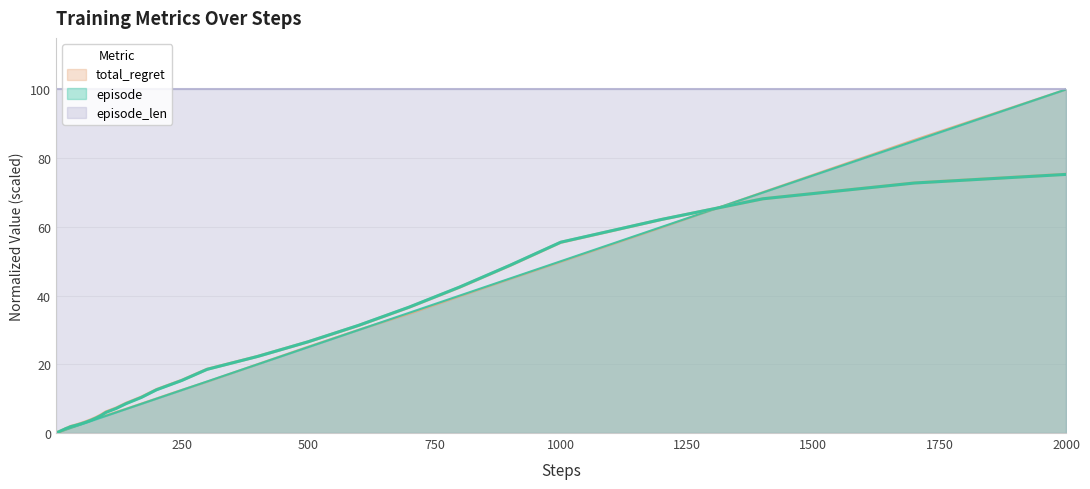

What position from the left is 500?

31